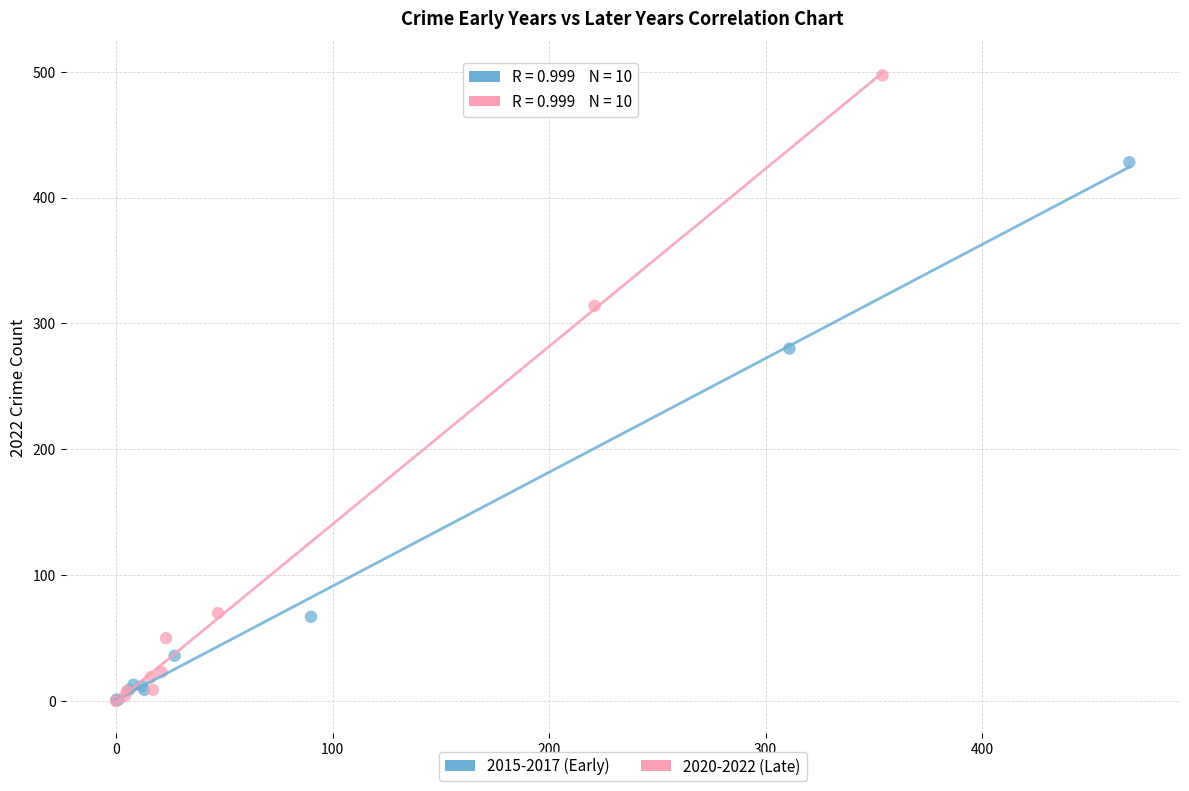

Which series reaches the maximum Y coordinate?

2020-2022 (Late)